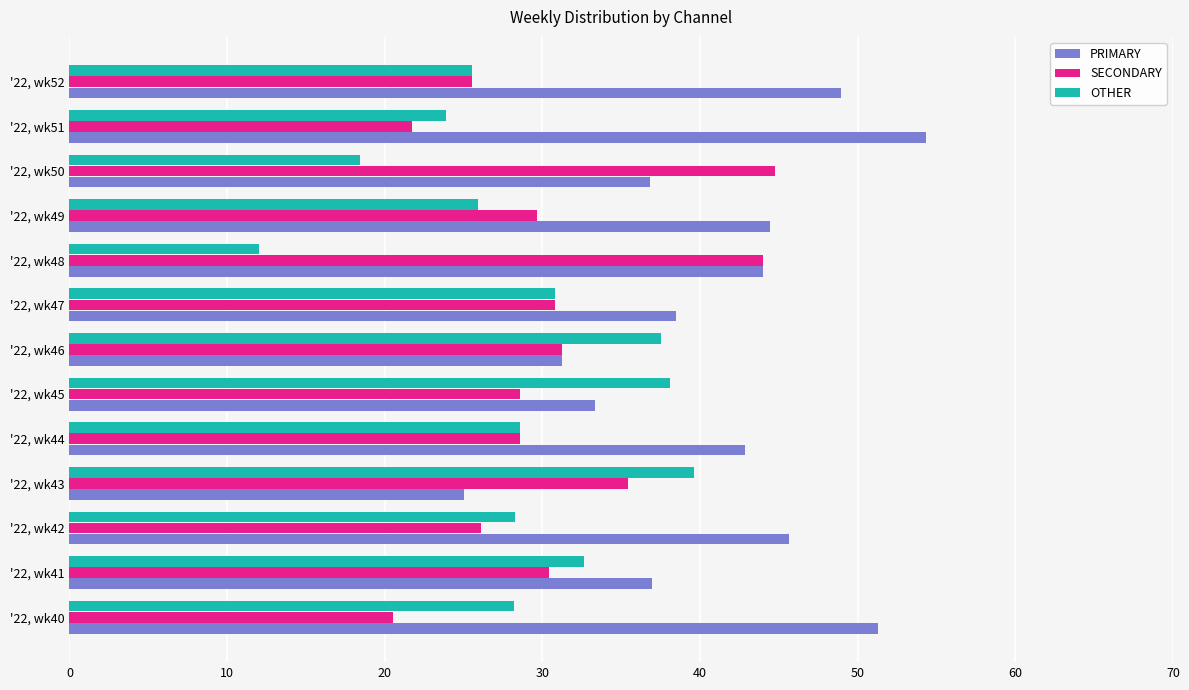

The SECONDARY series shows 26.1 at '22, wk42. True or false?

True